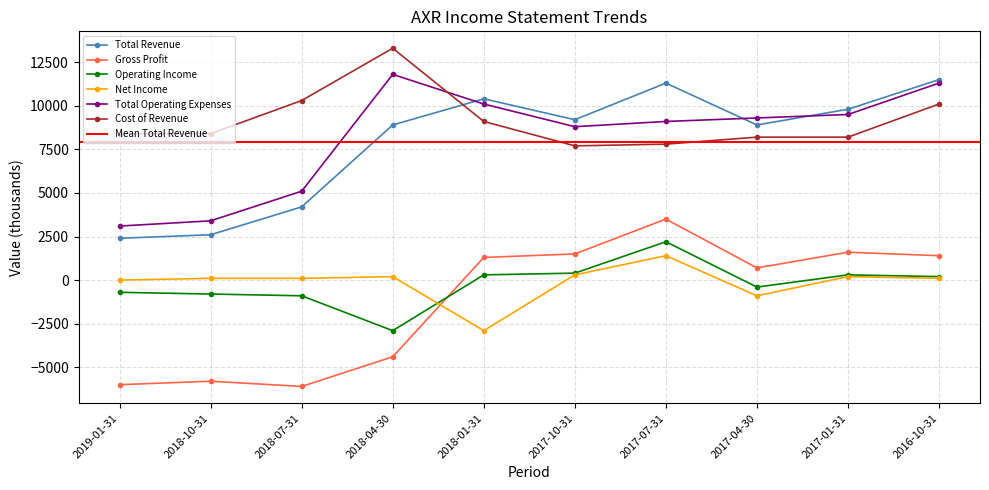

At which category is the sum across all series the highest?

2017-07-31